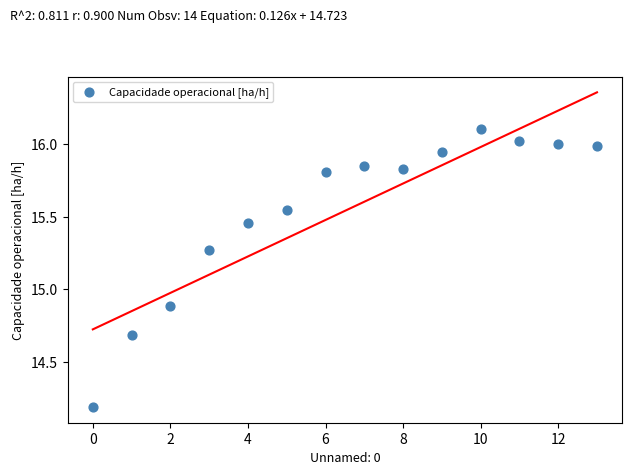

What Y value in the scatter plot is closest to 15?

14.9